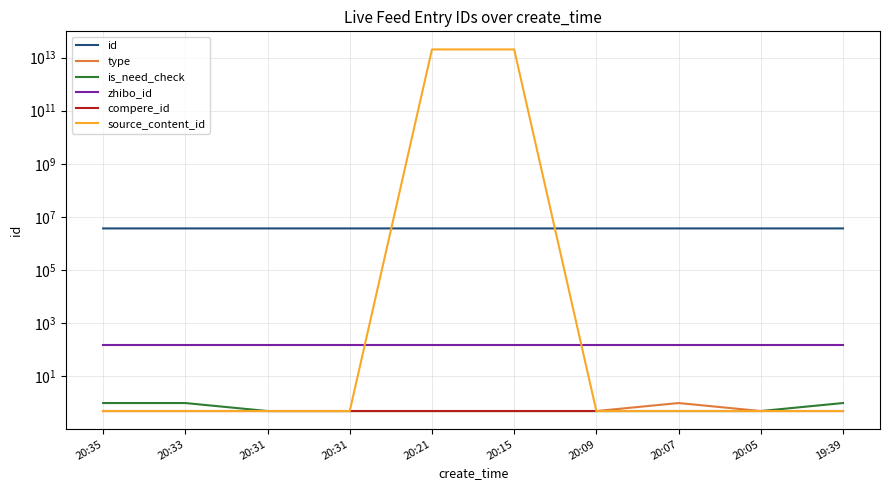

Which series has the largest total across all categories?

source_content_id